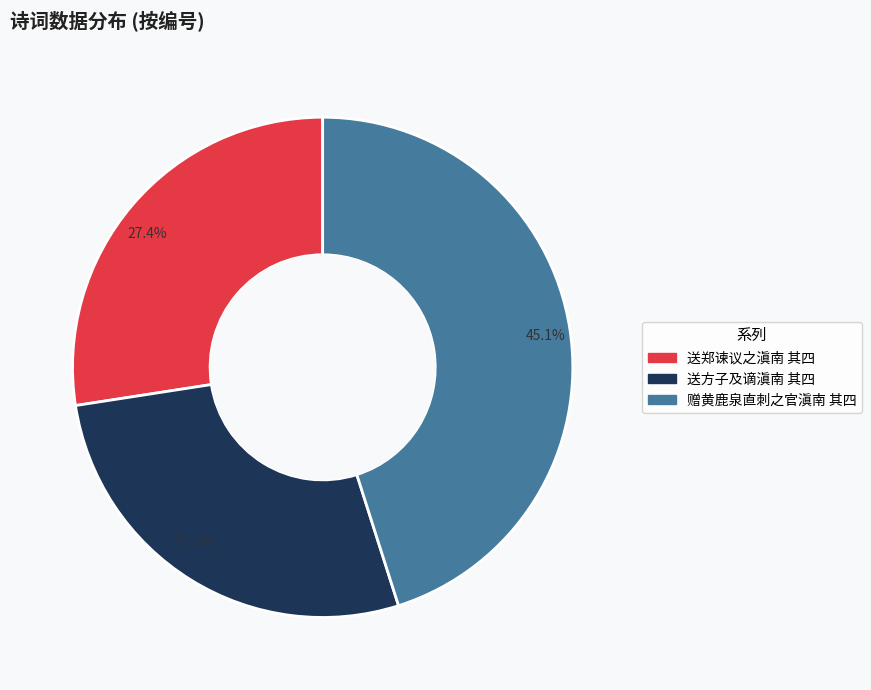

What is the largest slice in the pie chart?

45.1%